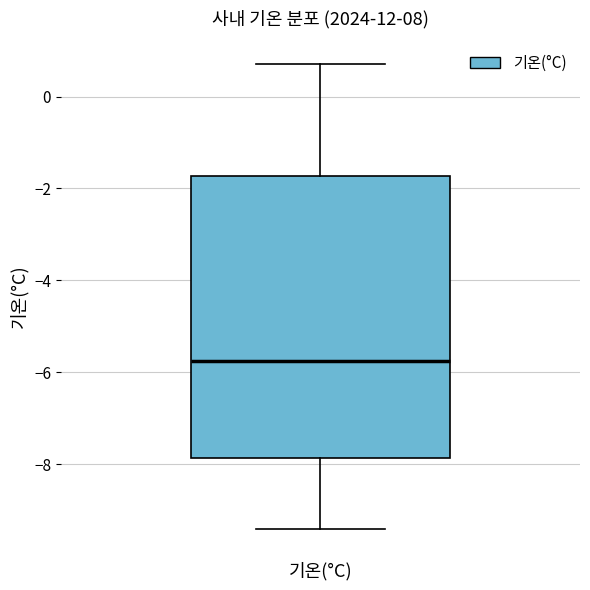

Read this box plot against the y-axis: the position of the median line, the range covered by the box, and the ends of both whiskers. The values are not printed on the chart, so give them approximately, as read against the axis.

median -5.8, box -7.8 to -1.8, whiskers -9.4 to 0.8